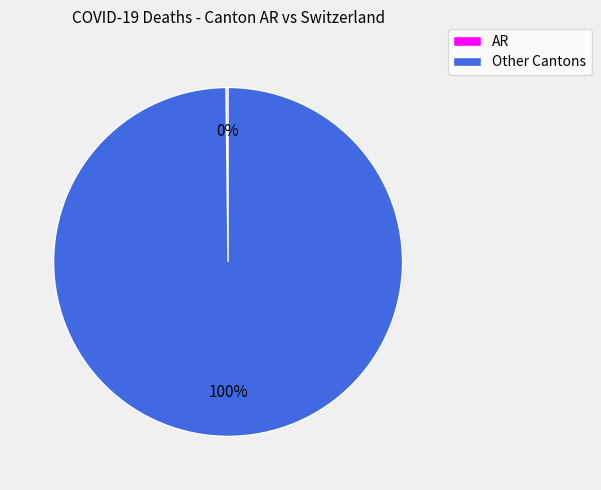

Is there a majority slice in this chart?

Yes